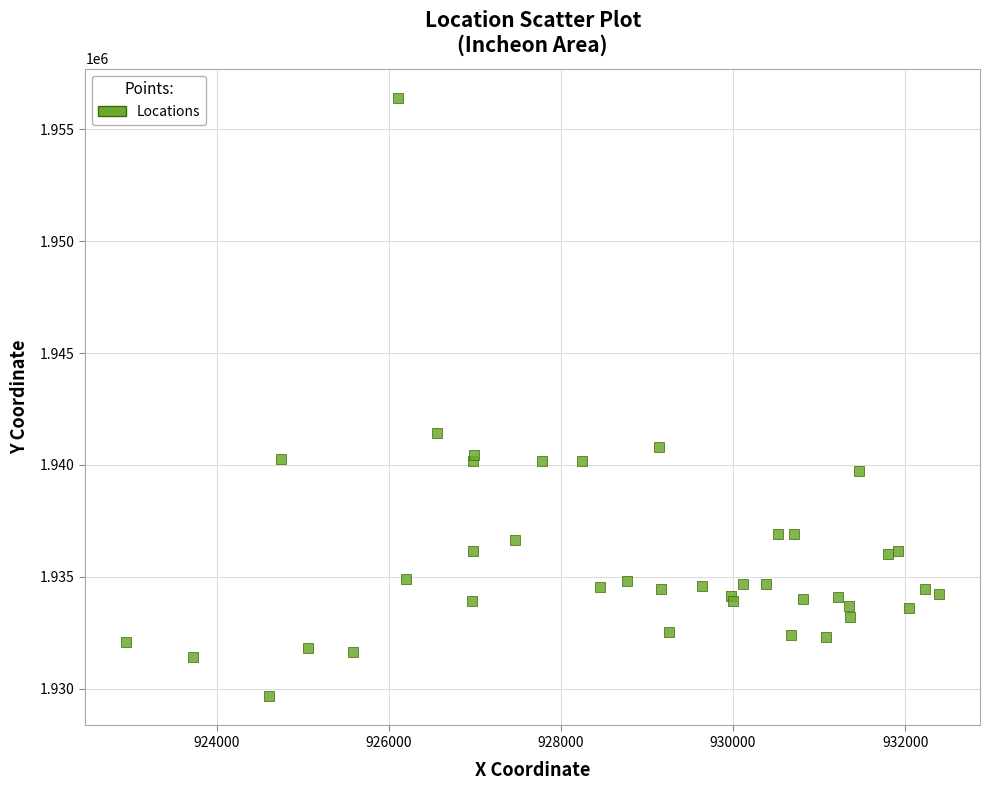

What Y value in the scatter plot is closest to 1943033?

1941432.3